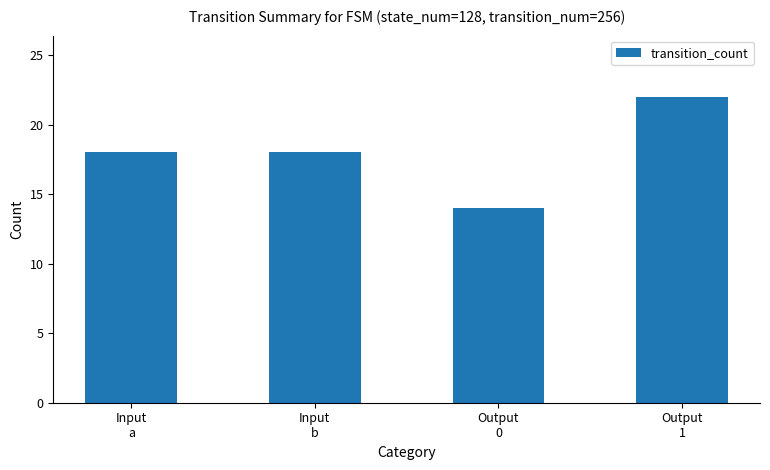

What is the label of the 4th bar from the right?

Input
a